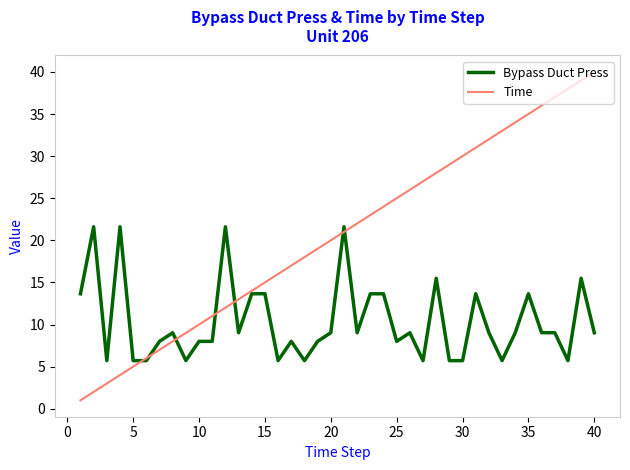

What is the difference between the maximum and minimum values in the Time series?

39.0